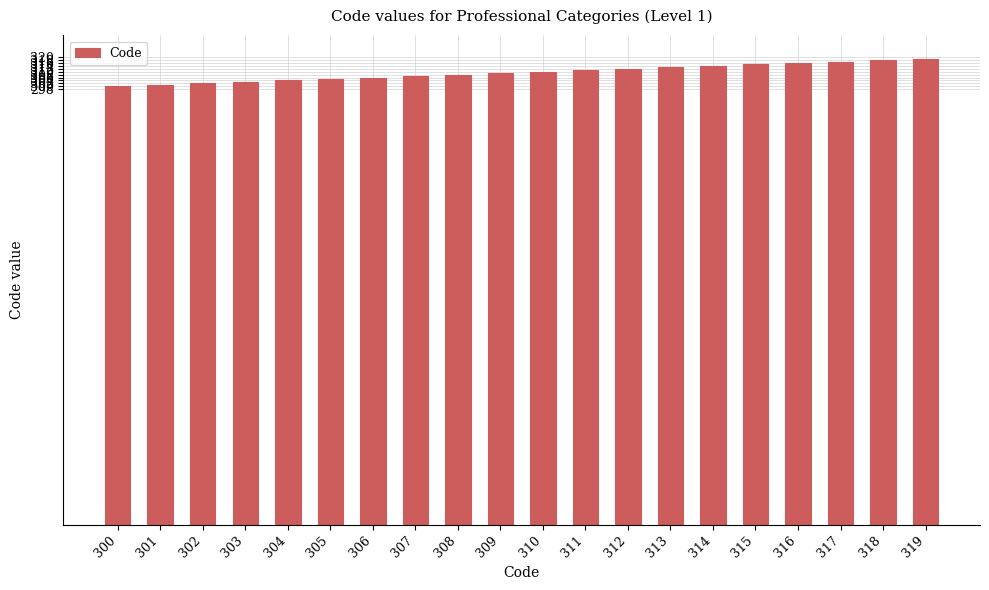

Approximately how many times larger is the value at 307 compared to 304?

1.0